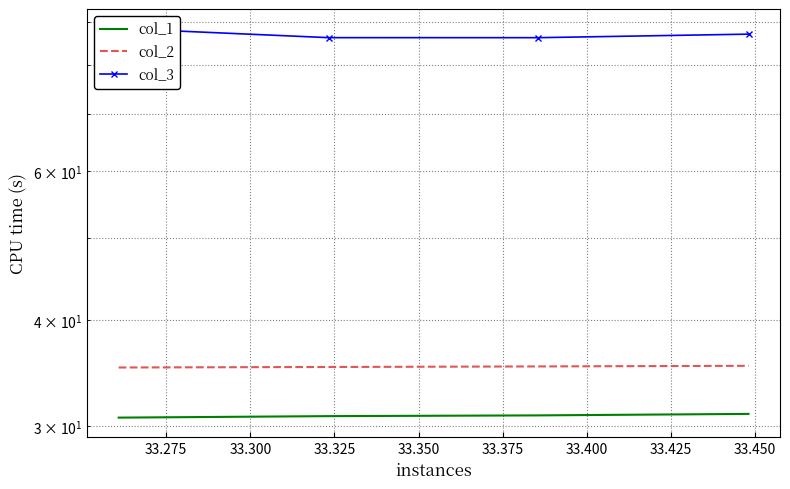

What is the difference between the maximum and minimum values in the col_2 series?

0.2